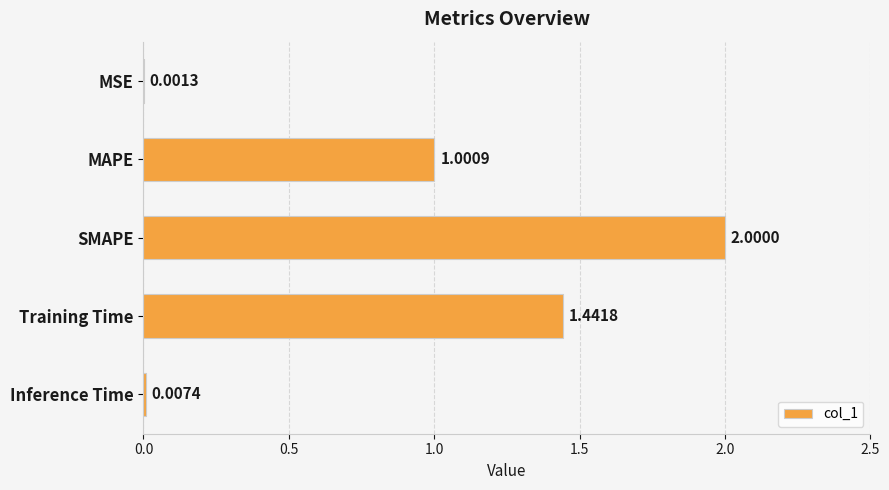

What is the change in value from MSE to Training Time?

+1.4